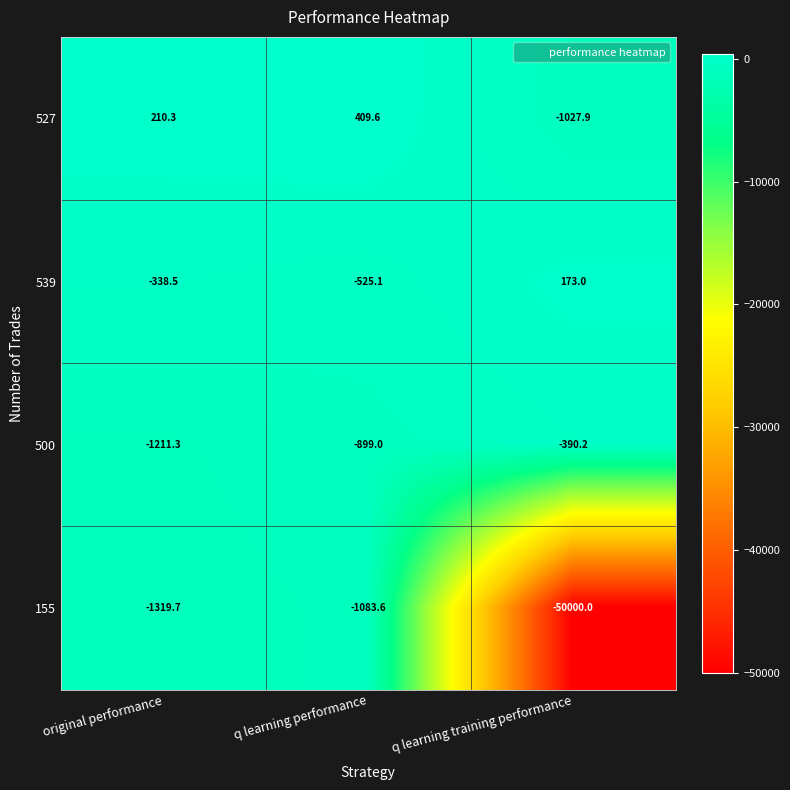

How many values in 539 are above zero?

1